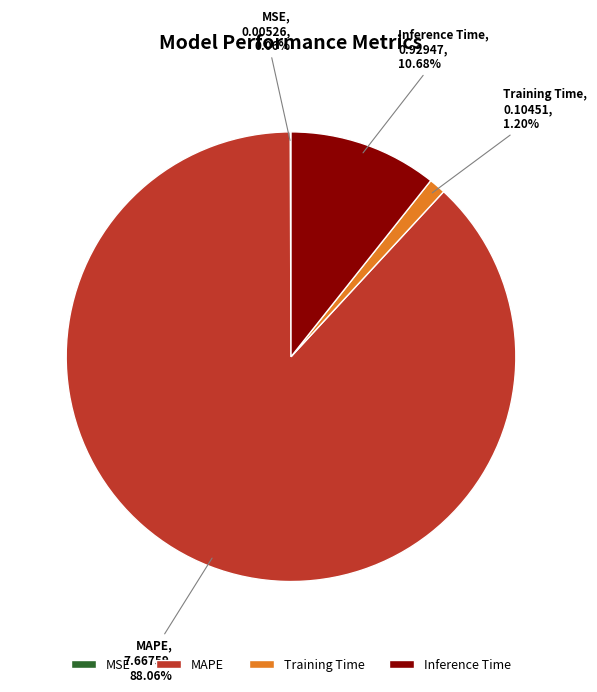

Is the sum of Training Time and Inference Time greater than half?

No